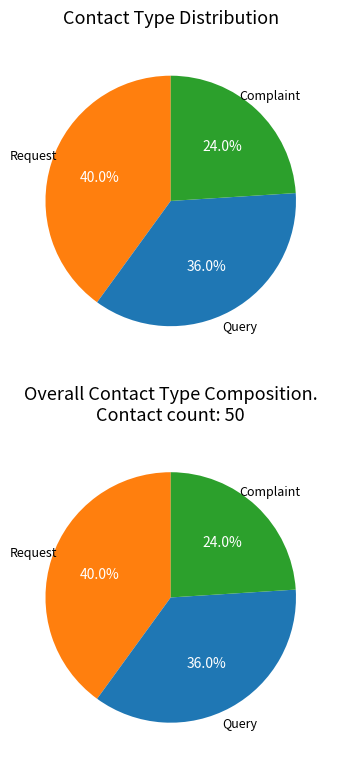

What is the largest slice in the pie chart?

Request